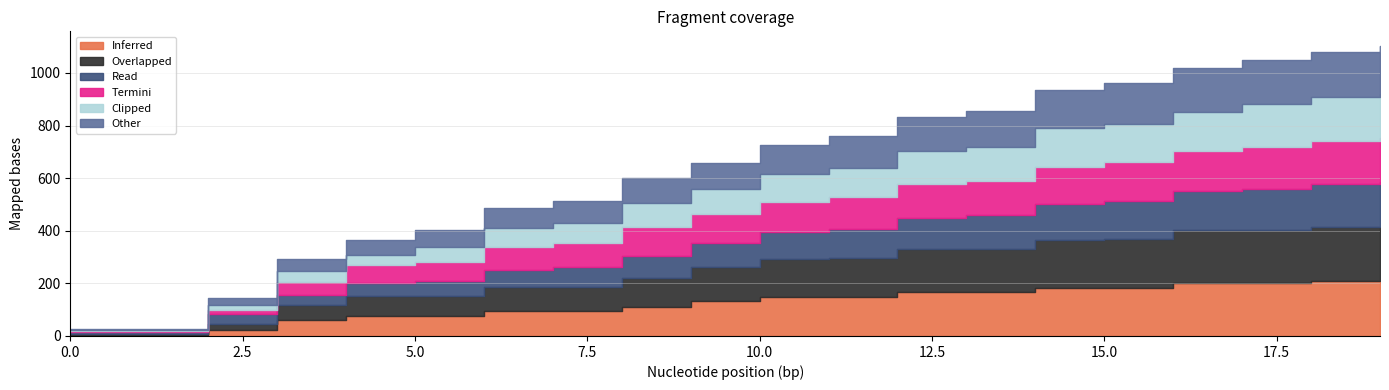

At which category is the sum across all series the highest?

19